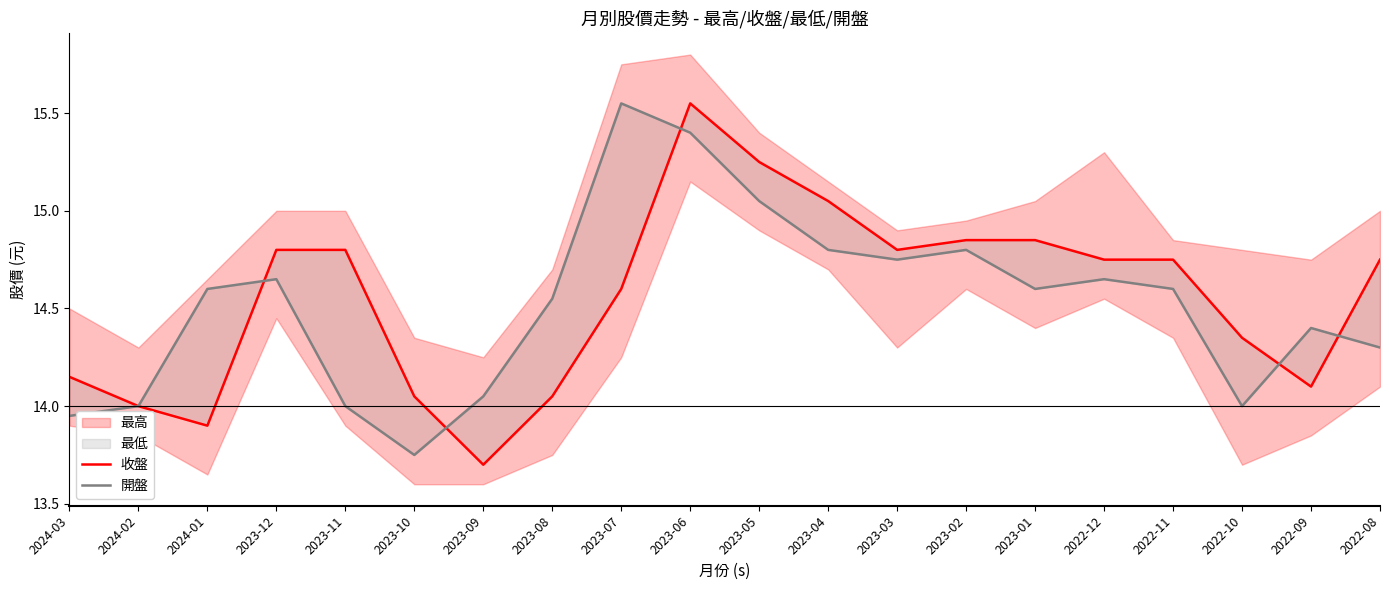

What is the difference between the maximum and minimum values in the 開盤 series?

1.8